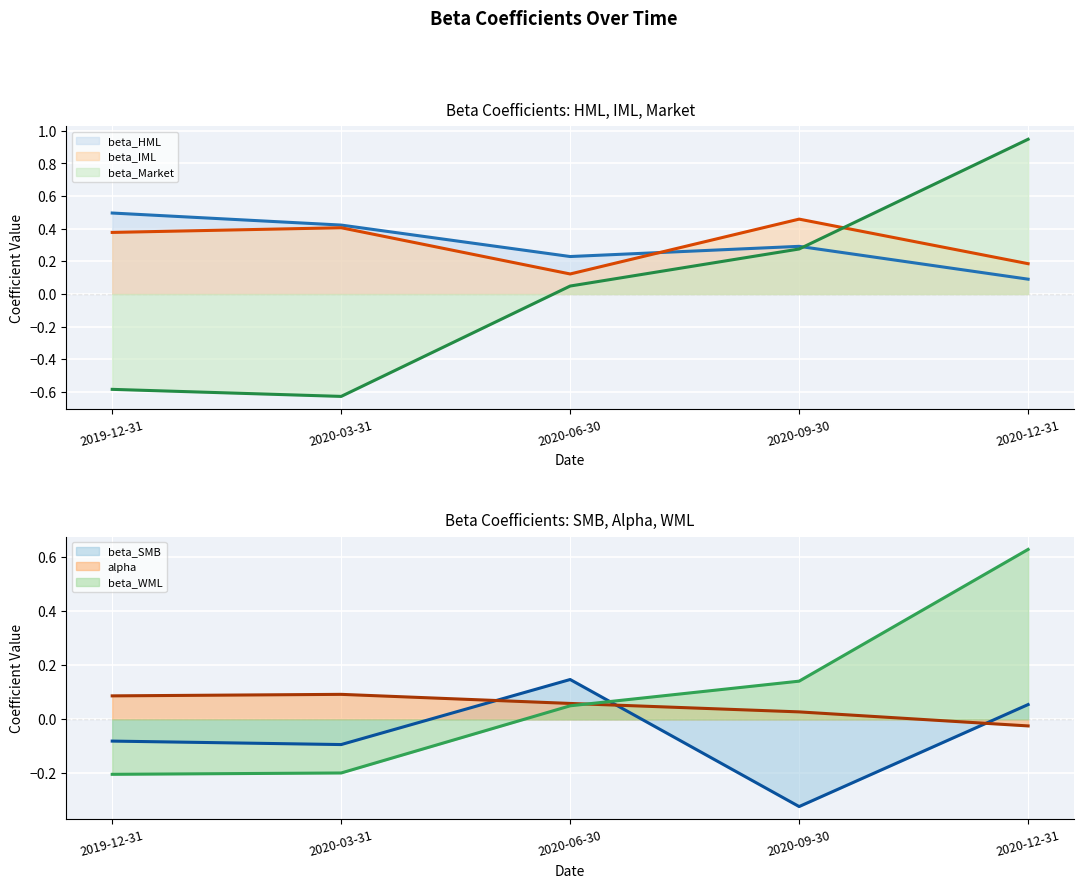

What position from the right is 2020-06-30?

3